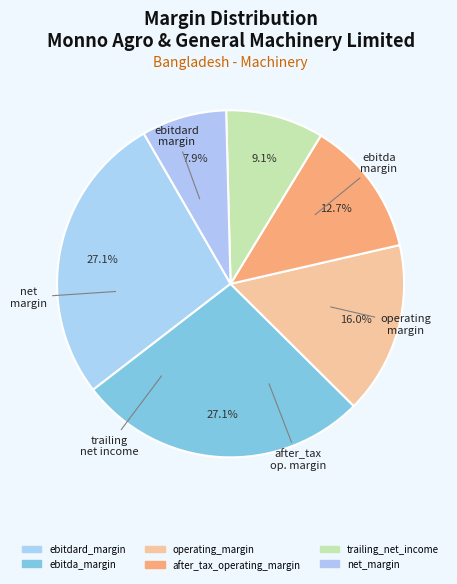

True or false: trailing_net_income accounts for 1% of the total.

False